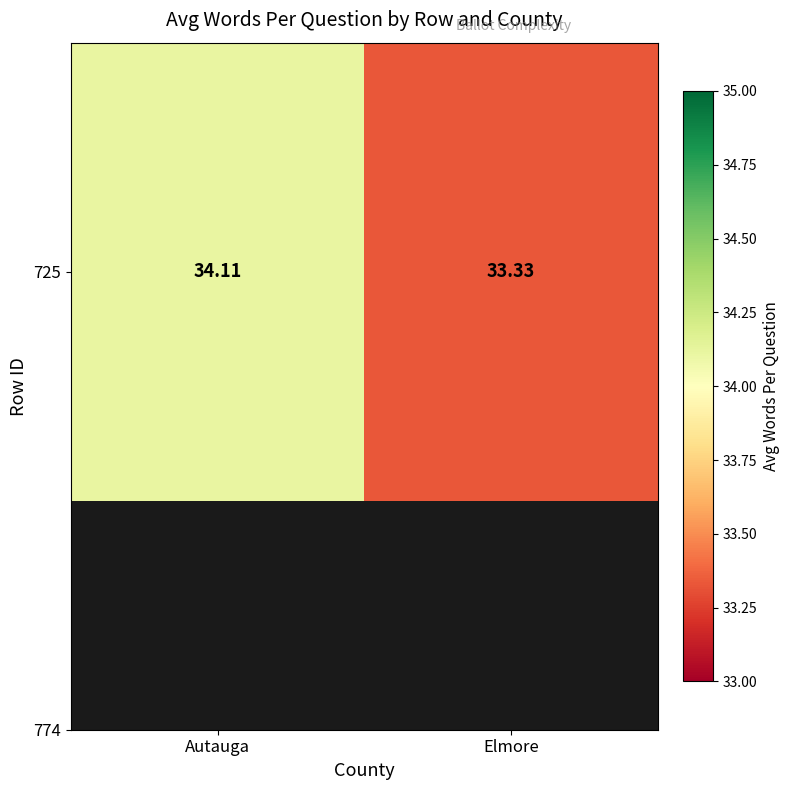

How many categories are shown in the chart?

2